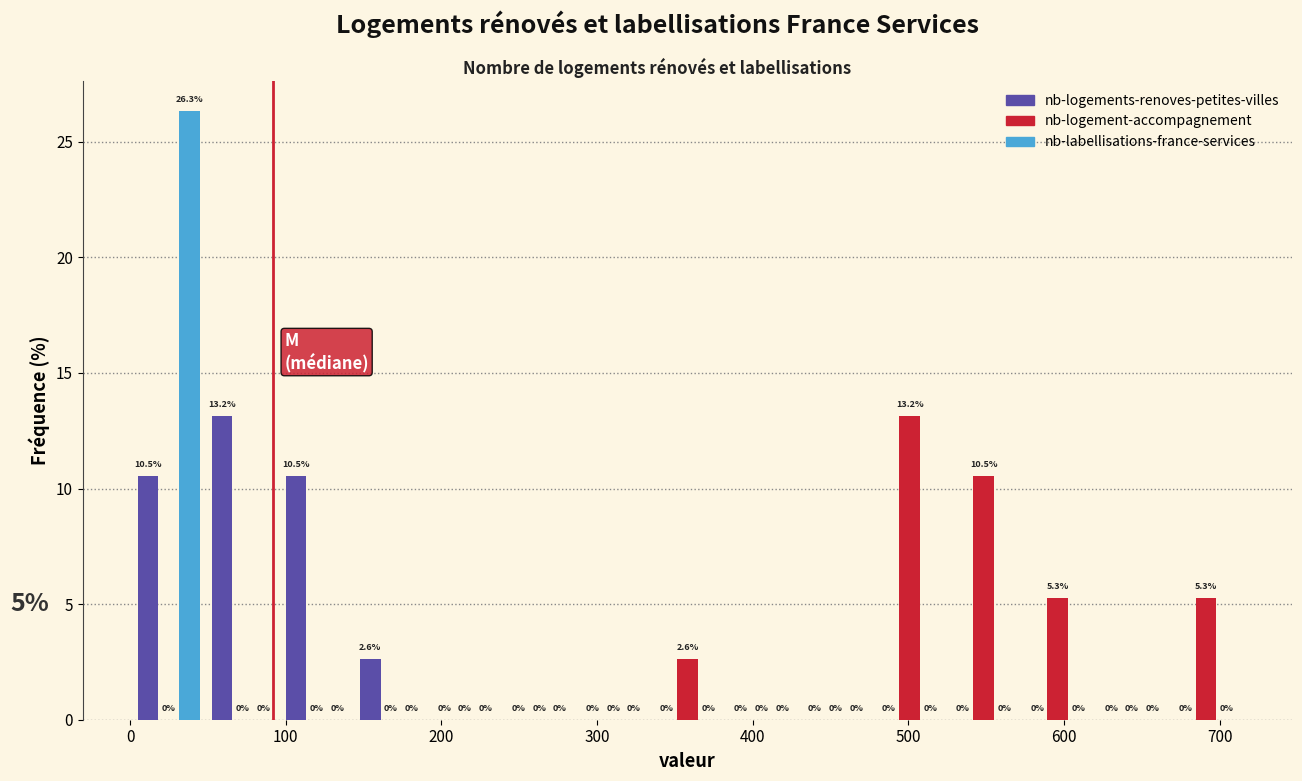

Reading left to right, list every range on the x-axis with the height of the bar of each series over it. The bar edges are not printed on the chart, so give them approximately, as read against the axis.

0 to 50: nb-logements-renoves-petites-villes=10.5	nb-logement-accompagnement=0.0	nb-labellisations-france-services=26.3
50 to 100: nb-logements-renoves-petites-villes=13.2	nb-logement-accompagnement=0.0	nb-labellisations-france-services=0.0
100 to 140: nb-logements-renoves-petites-villes=10.5	nb-logement-accompagnement=0.0	nb-labellisations-france-services=0.0
140 to 190: nb-logements-renoves-petites-villes=2.6	nb-logement-accompagnement=0.0	nb-labellisations-france-services=0.0
190 to 240: nb-logements-renoves-petites-villes=0.0	nb-logement-accompagnement=0.0	nb-labellisations-france-services=0.0
240 to 290: nb-logements-renoves-petites-villes=0.0	nb-logement-accompagnement=0.0	nb-labellisations-france-services=0.0
290 to 330: nb-logements-renoves-petites-villes=0.0	nb-logement-accompagnement=0.0	nb-labellisations-france-services=0.0
330 to 380: nb-logements-renoves-petites-villes=0.0	nb-logement-accompagnement=2.6	nb-labellisations-france-services=0.0
380 to 430: nb-logements-renoves-petites-villes=0.0	nb-logement-accompagnement=0.0	nb-labellisations-france-services=0.0
430 to 480: nb-logements-renoves-petites-villes=0.0	nb-logement-accompagnement=0.0	nb-labellisations-france-services=0.0
480 to 520: nb-logements-renoves-petites-villes=0.0	nb-logement-accompagnement=13.2	nb-labellisations-france-services=0.0
520 to 570: nb-logements-renoves-petites-villes=0.0	nb-logement-accompagnement=10.5	nb-labellisations-france-services=0.0
570 to 620: nb-logements-renoves-petites-villes=0.0	nb-logement-accompagnement=5.3	nb-labellisations-france-services=0.0
620 to 670: nb-logements-renoves-petites-villes=0.0	nb-logement-accompagnement=0.0	nb-labellisations-france-services=0.0
670 to 720: nb-logements-renoves-petites-villes=0.0	nb-logement-accompagnement=5.3	nb-labellisations-france-services=0.0